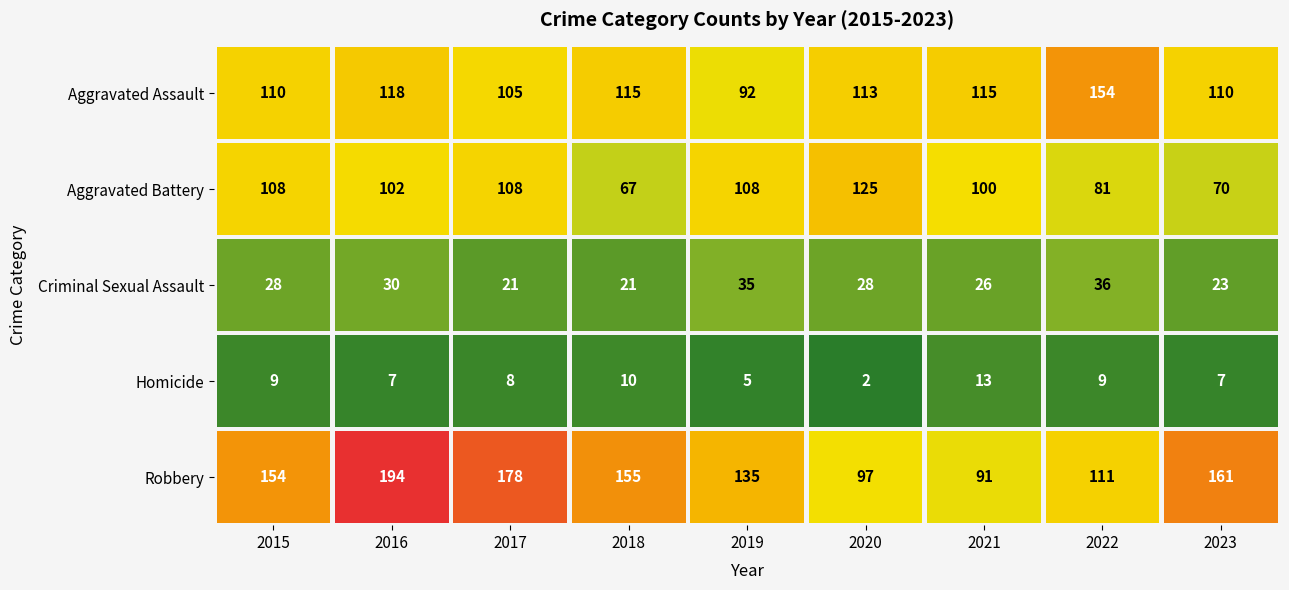

What is the greatest value displayed?

194